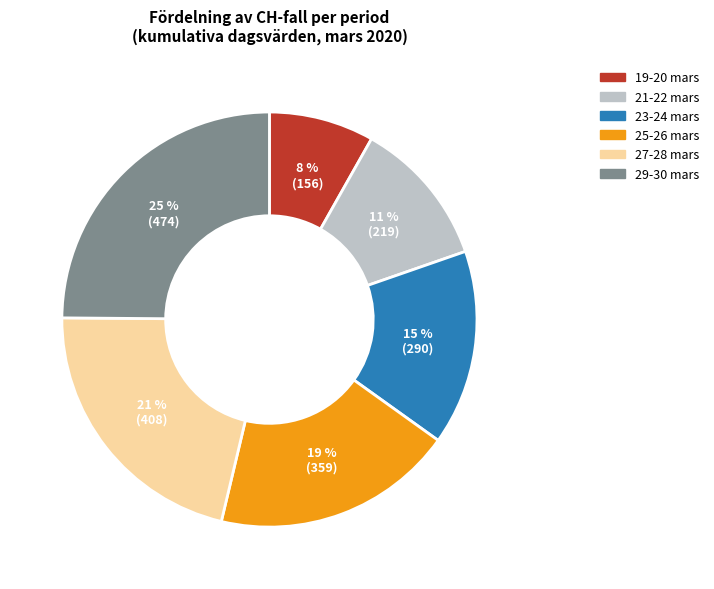

How many segments does this pie chart have?

6